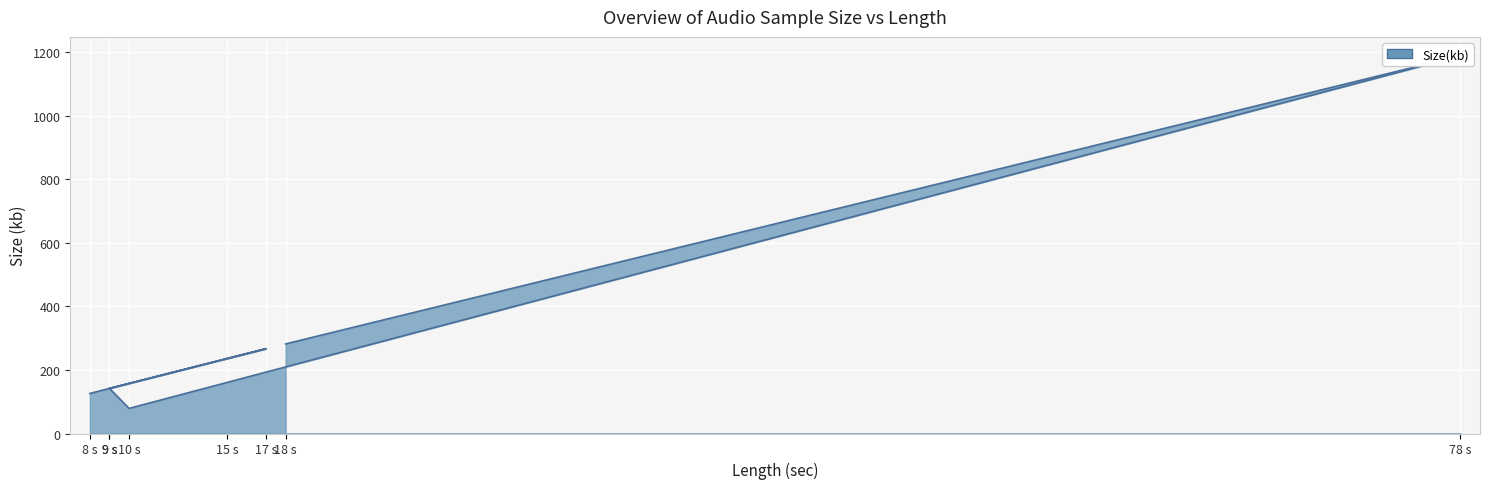

What is the change in value from 9 s to 18 s?

+140